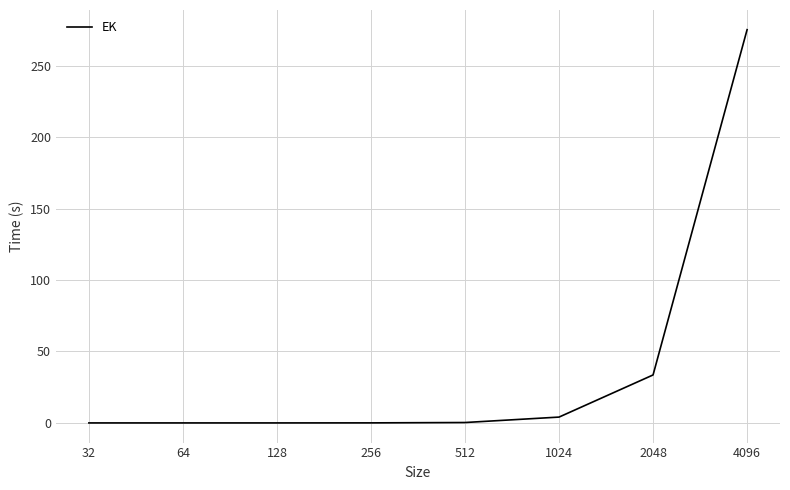

What is the average value?

39.1